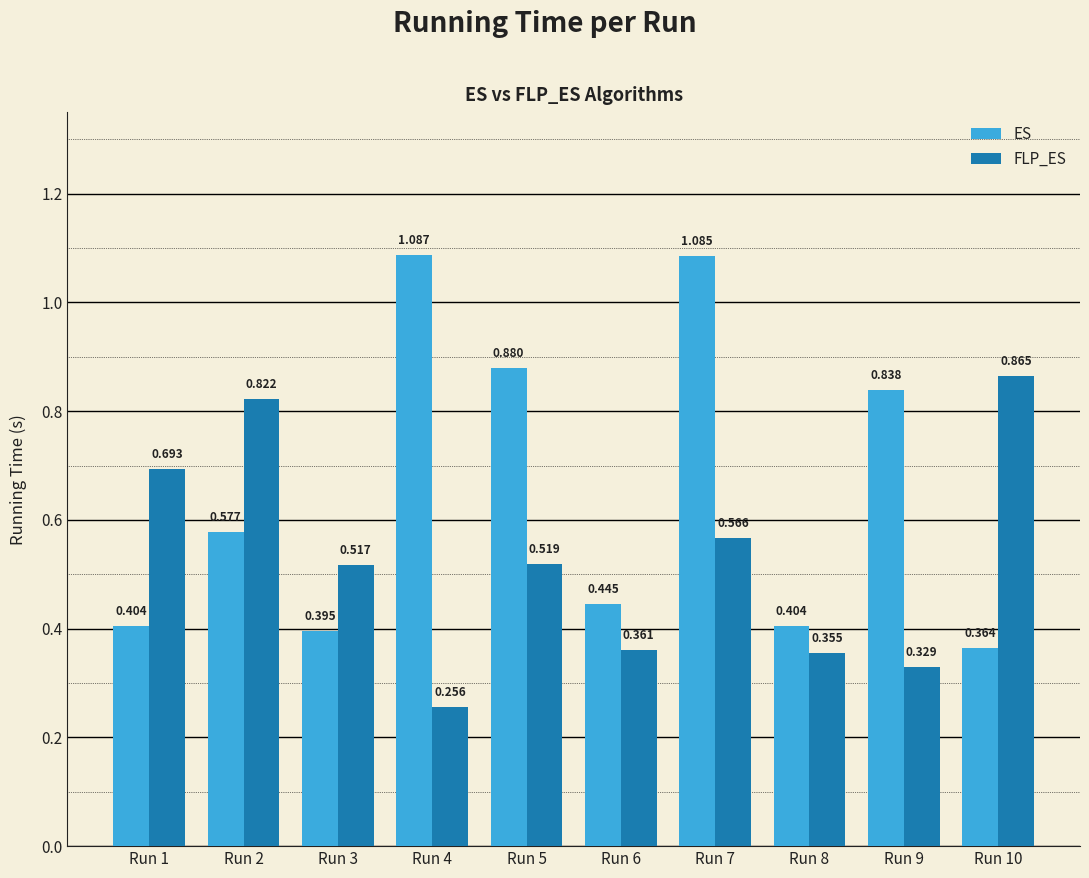

The FLP_ES series shows 0.4 at Run 4. True or false?

False